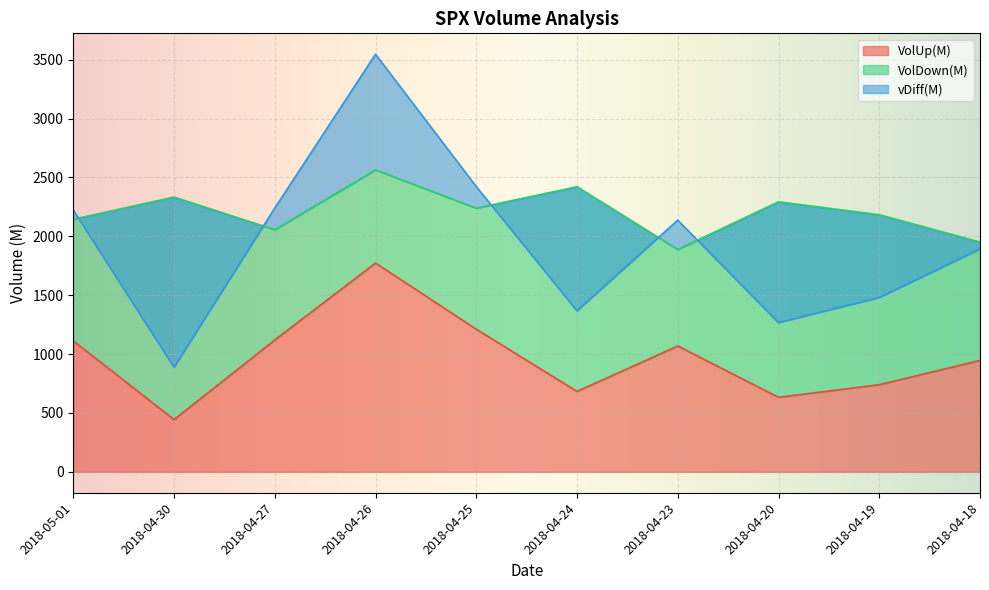

Which category has the lowest value in the VolUp(M) series?

2018-04-30